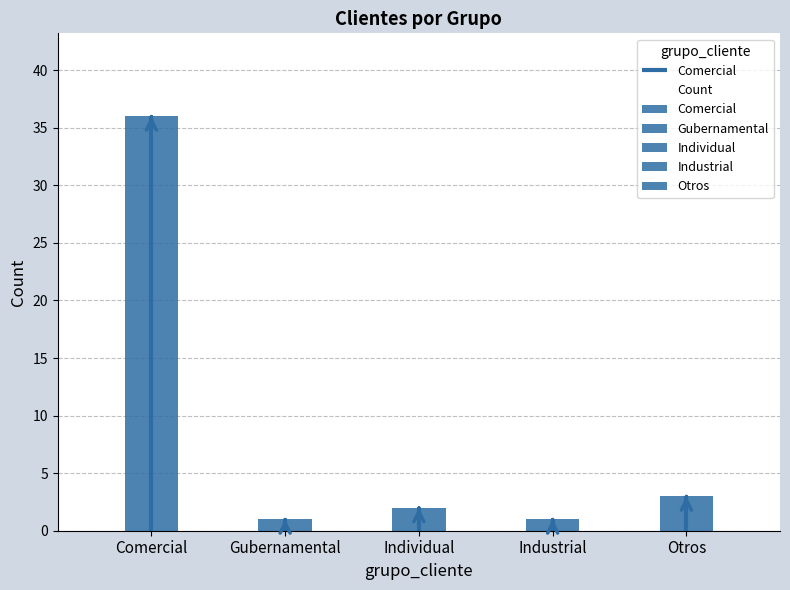

Rank the categories by value from highest to lowest.

Comercial, Otros, Individual, Gubernamental, Industrial